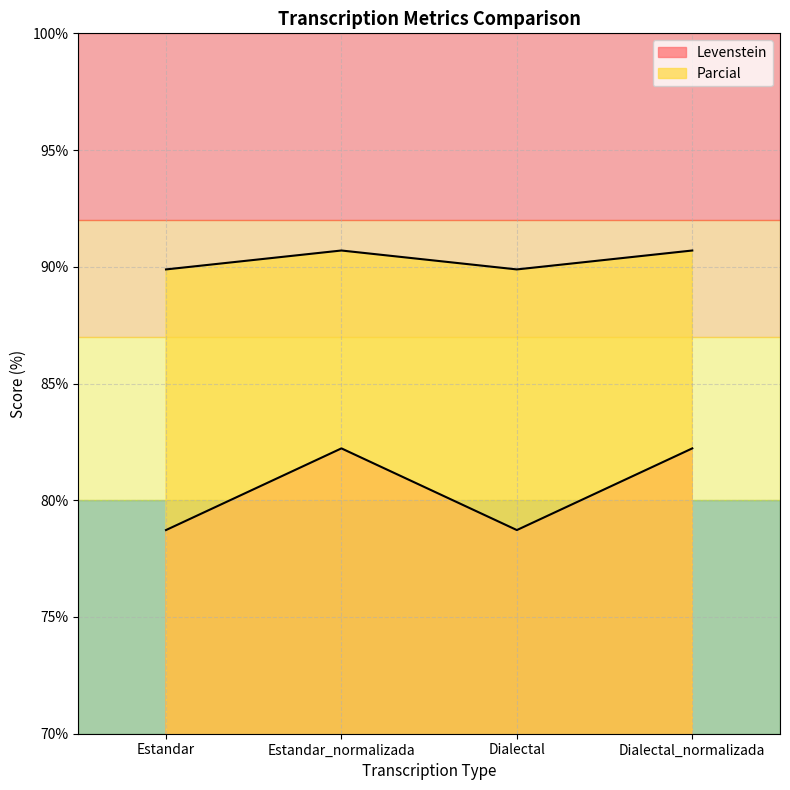

Read the Parcial value at Dialectal_normalizada.

90.7